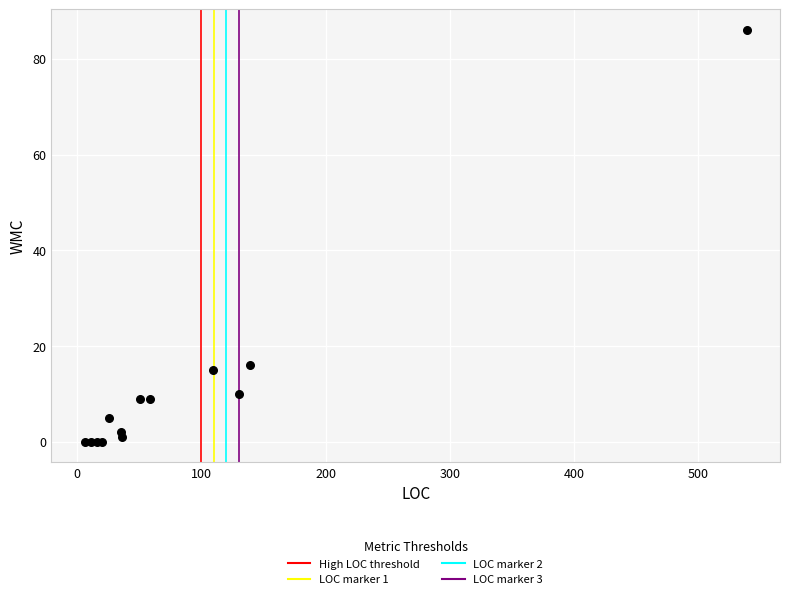

What Y value in the scatter plot is closest to 43?

16